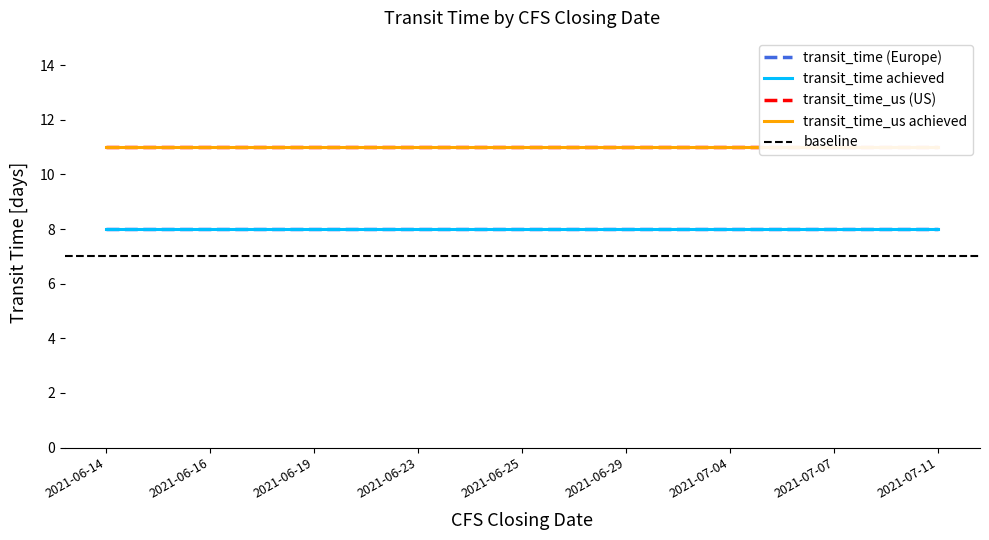

What position from the right is 2021-06-29?

4